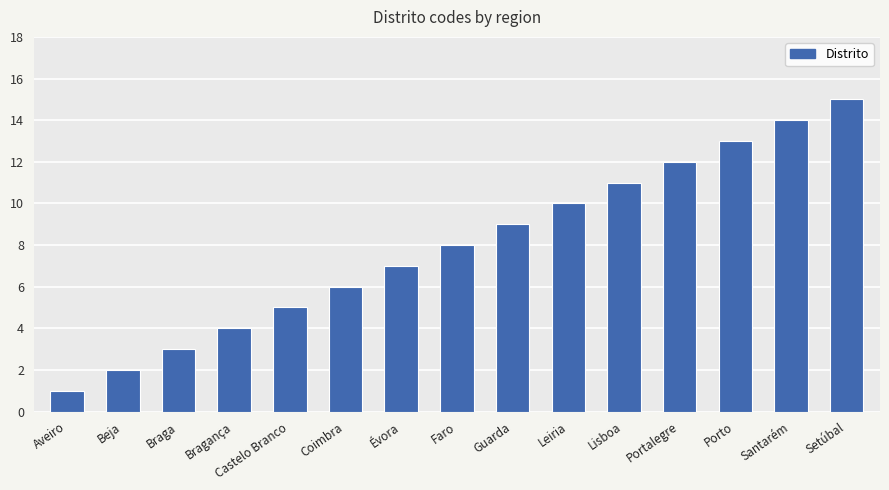

How many data points does each series have?

15